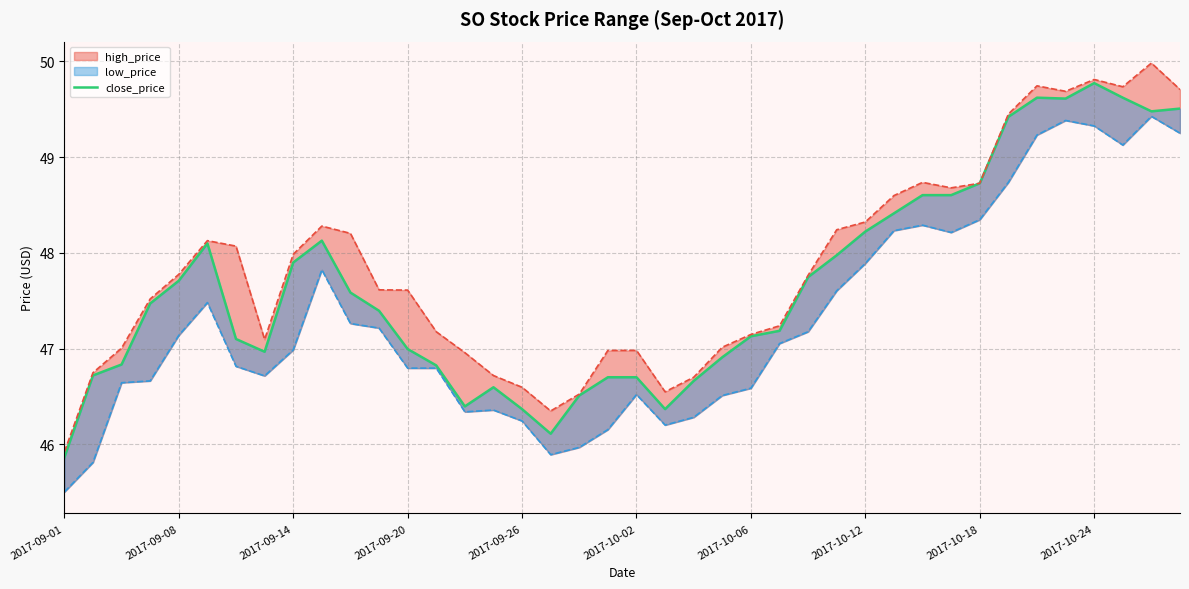

At which category does the chart reach its minimum across all series?

2017-09-01